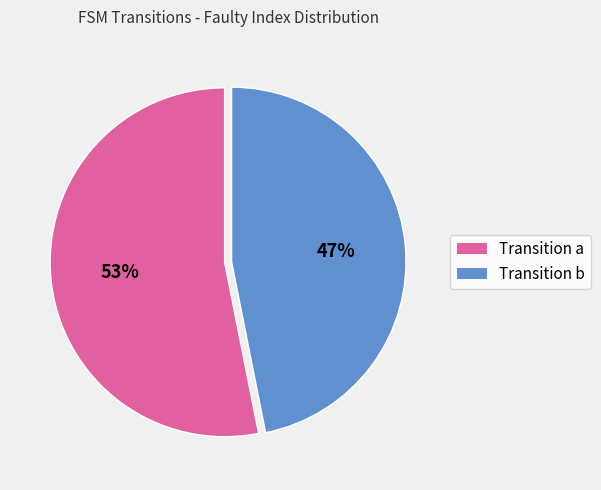

Does any single category account for the majority?

Yes